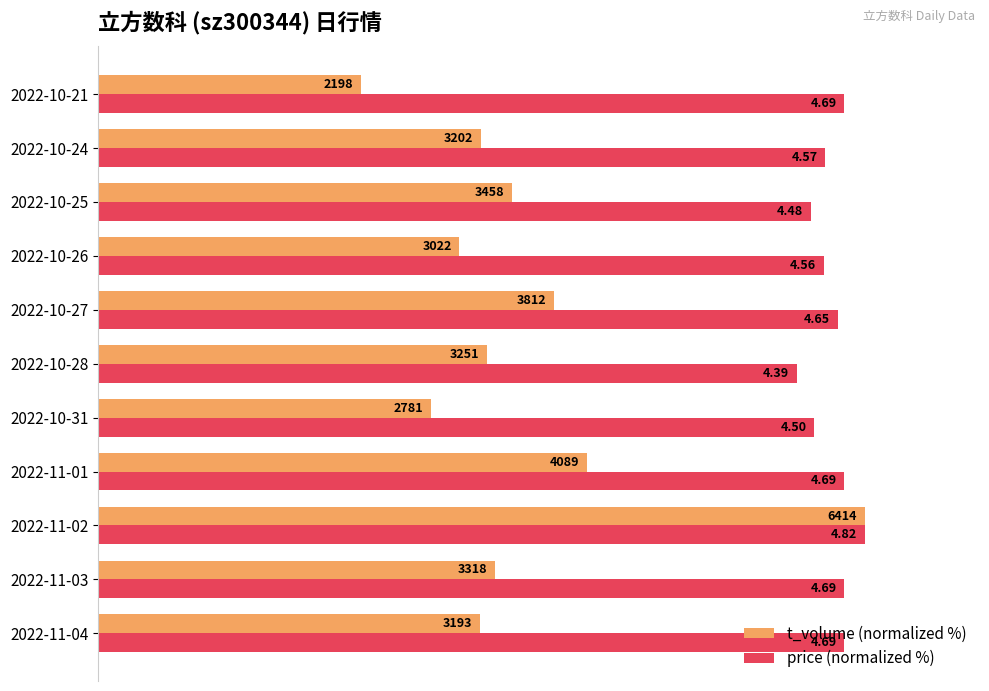

What are all the series names shown in the legend?

t_volume (normalized %), price (normalized %)